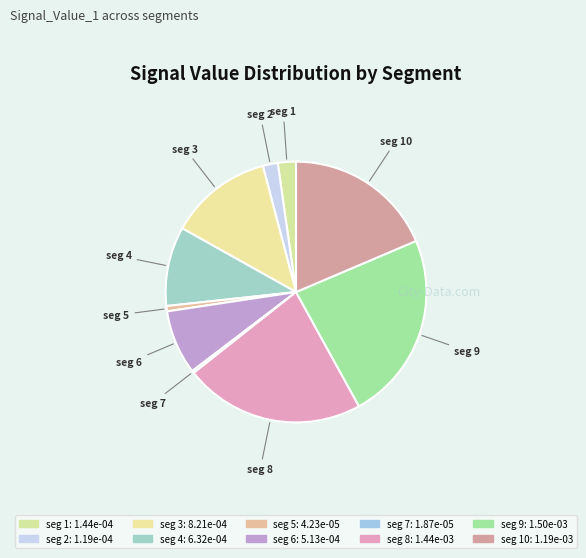

How many segments does this pie chart have?

10